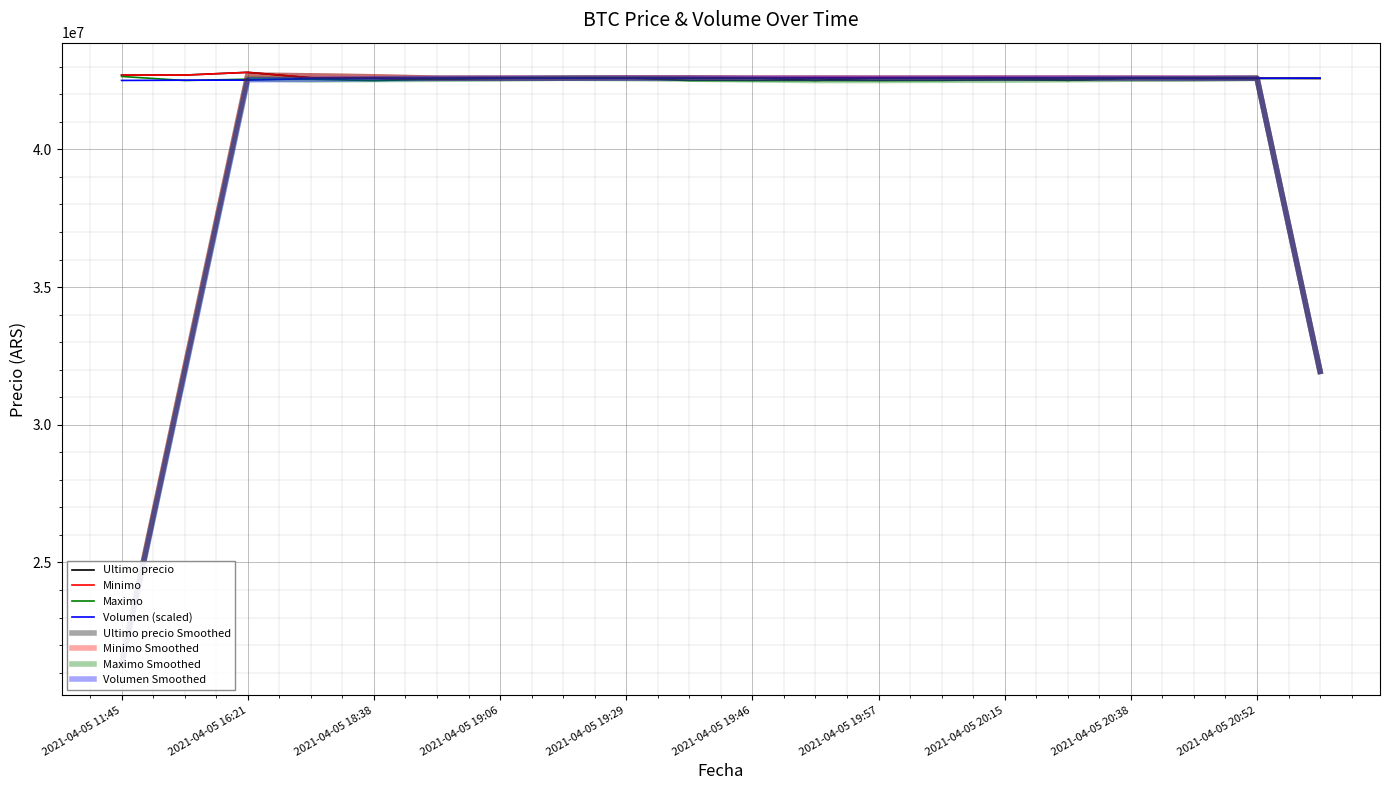

At 2021-04-05 16:00, list the series in order from largest to smallest.

Ultimo precio, Minimo, Volumen, Maximo